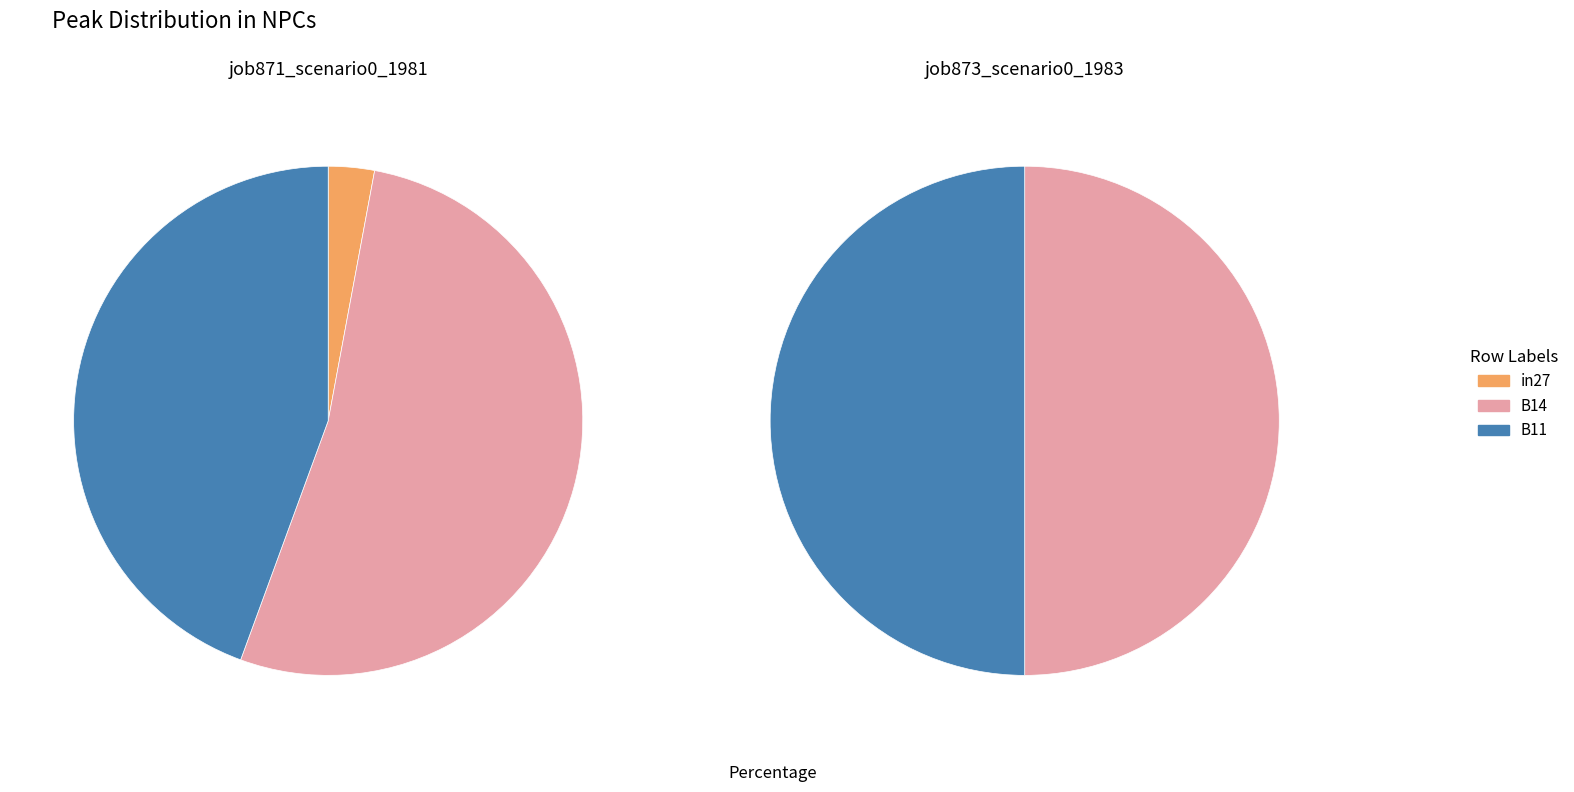

Which has a higher value, B11 or B14?

B14